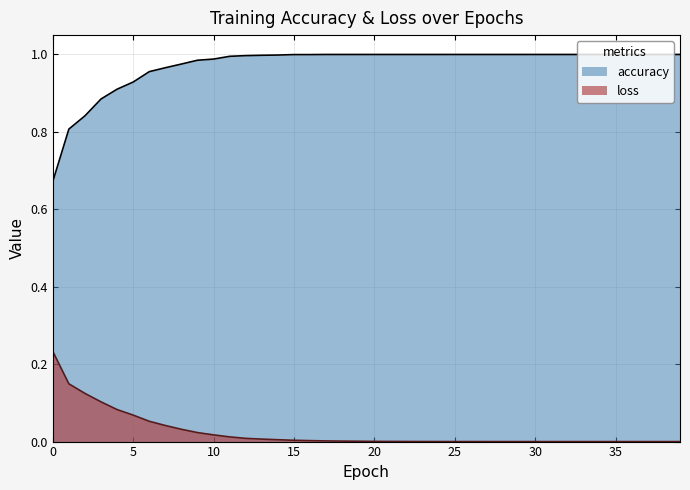

How many series are shown in this chart?

2